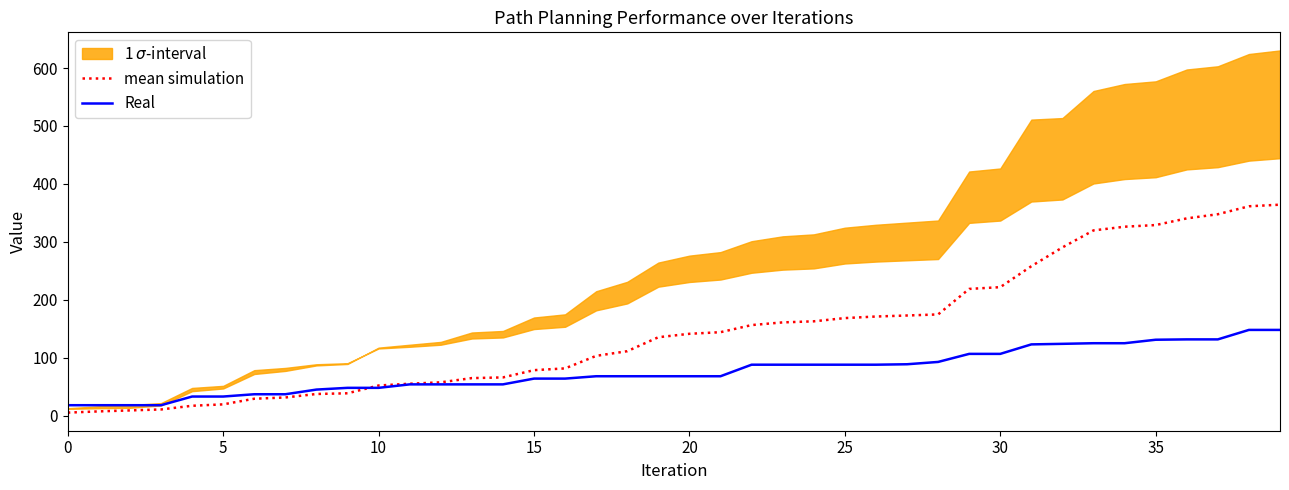

The value of Real at 16 is 63.9. True or false?

True